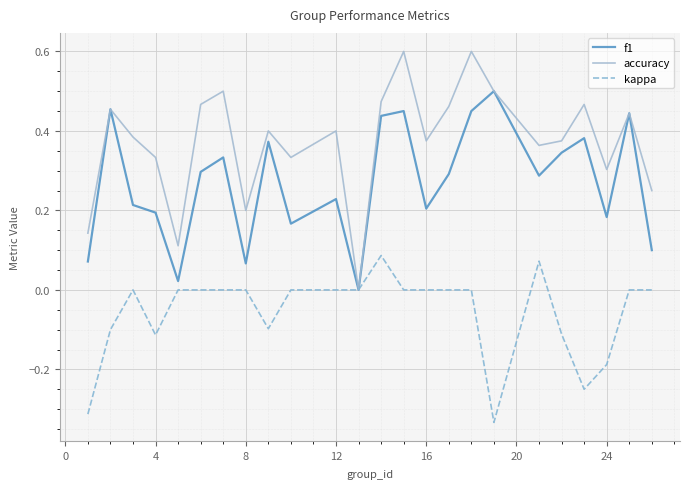

List the series in order of their peak value, highest first.

accuracy, f1, kappa